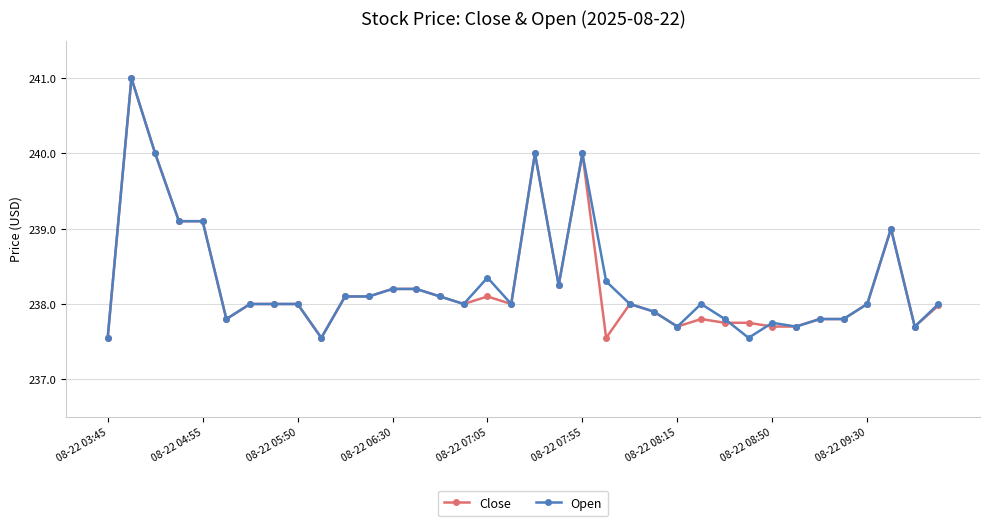

True or false: Close and Open cross at least once.

True